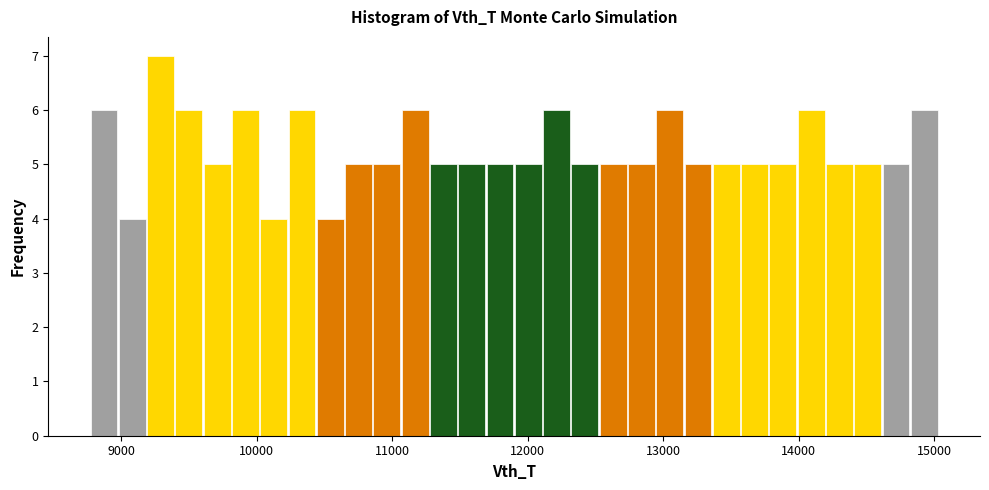

Around what value on the x-axis is the tallest bar? Give the approximate position of its centre, as read against the axis.

9300